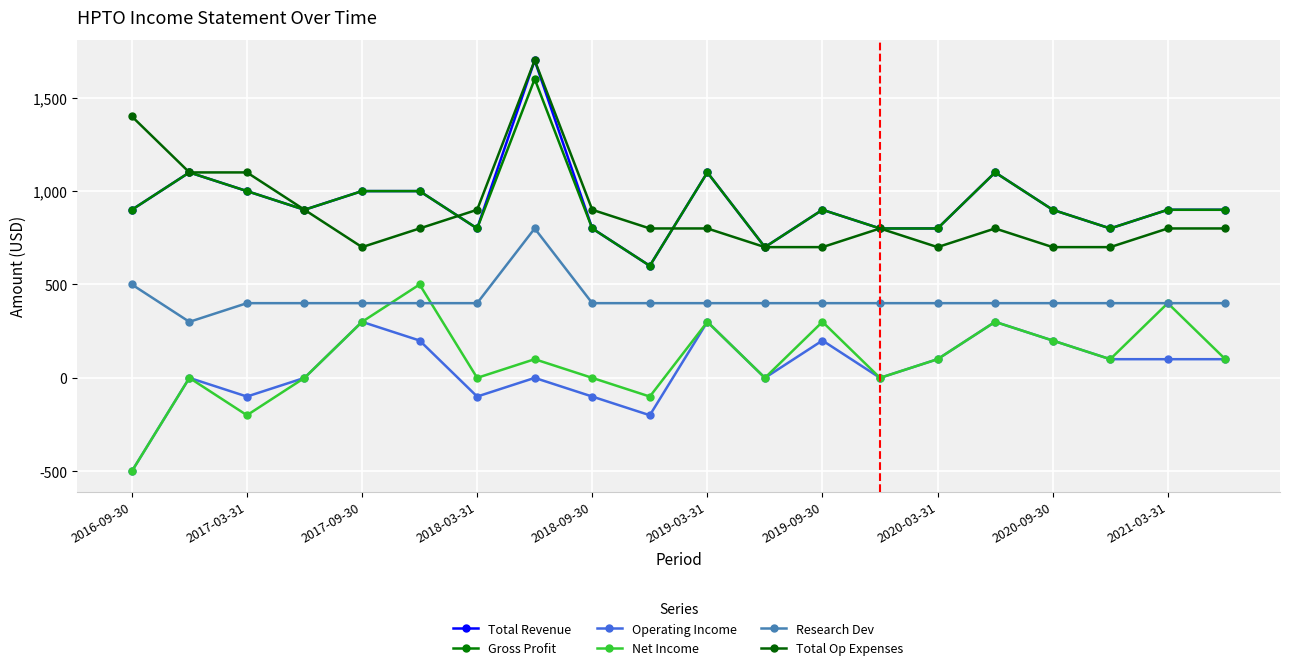

Which series has the largest range (max minus min)?

Total Revenue